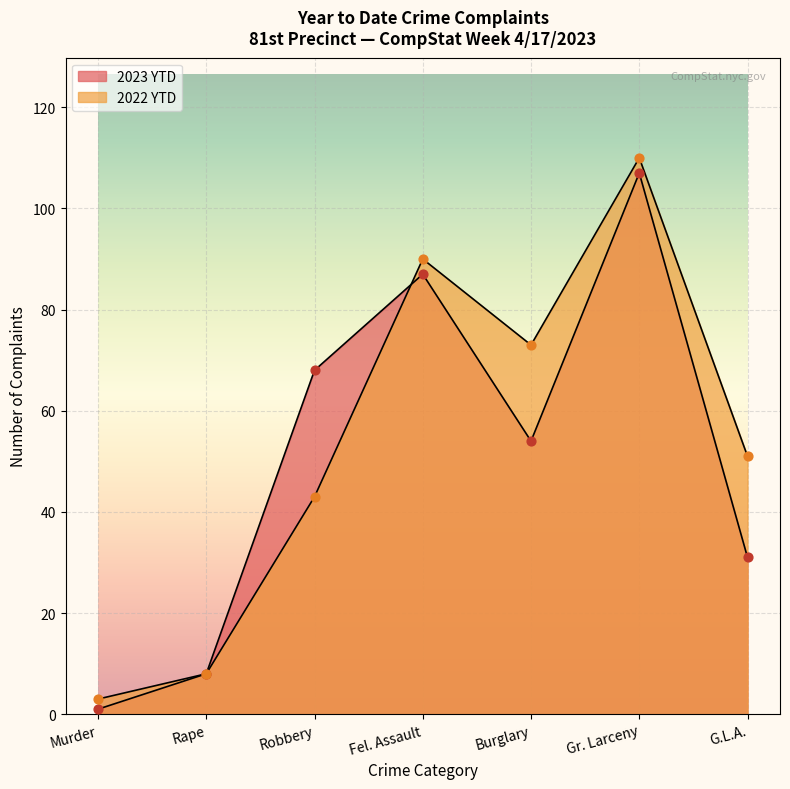

At how many categories does at least one series exceed 108?

1